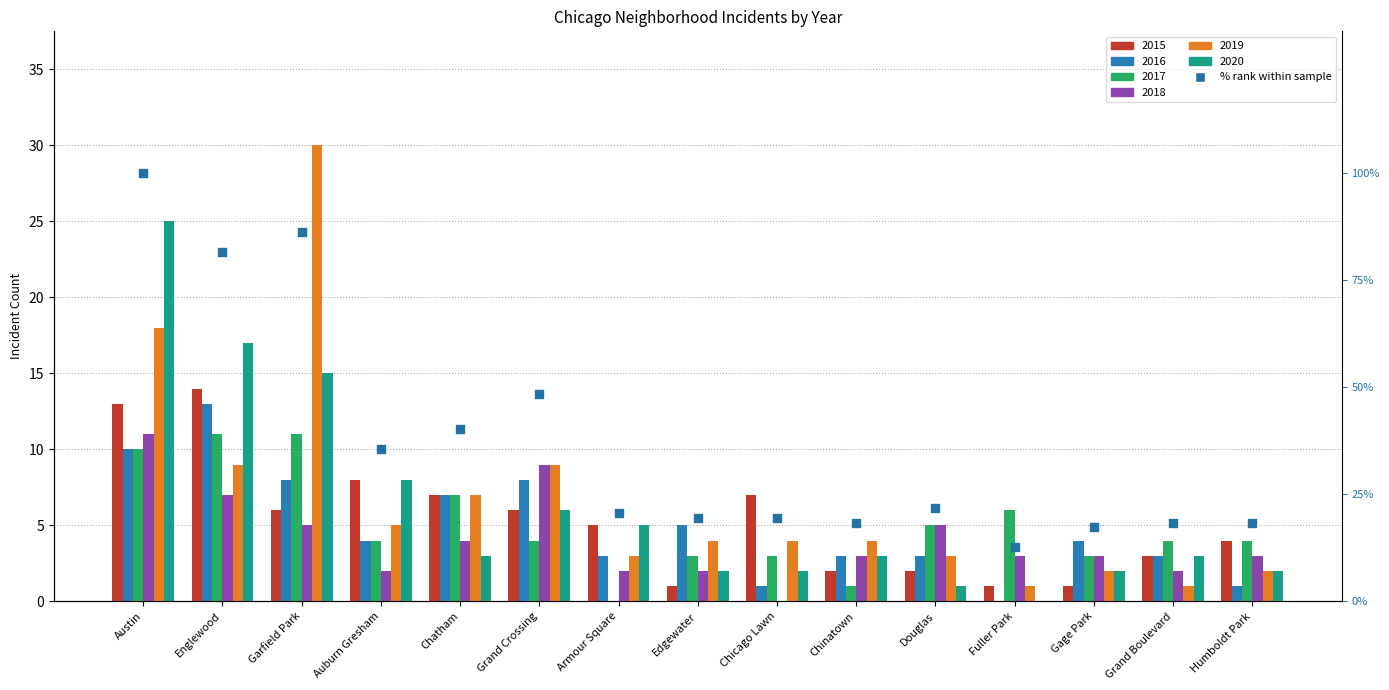

What is the change in value from Douglas to Fuller Park?

-9.2